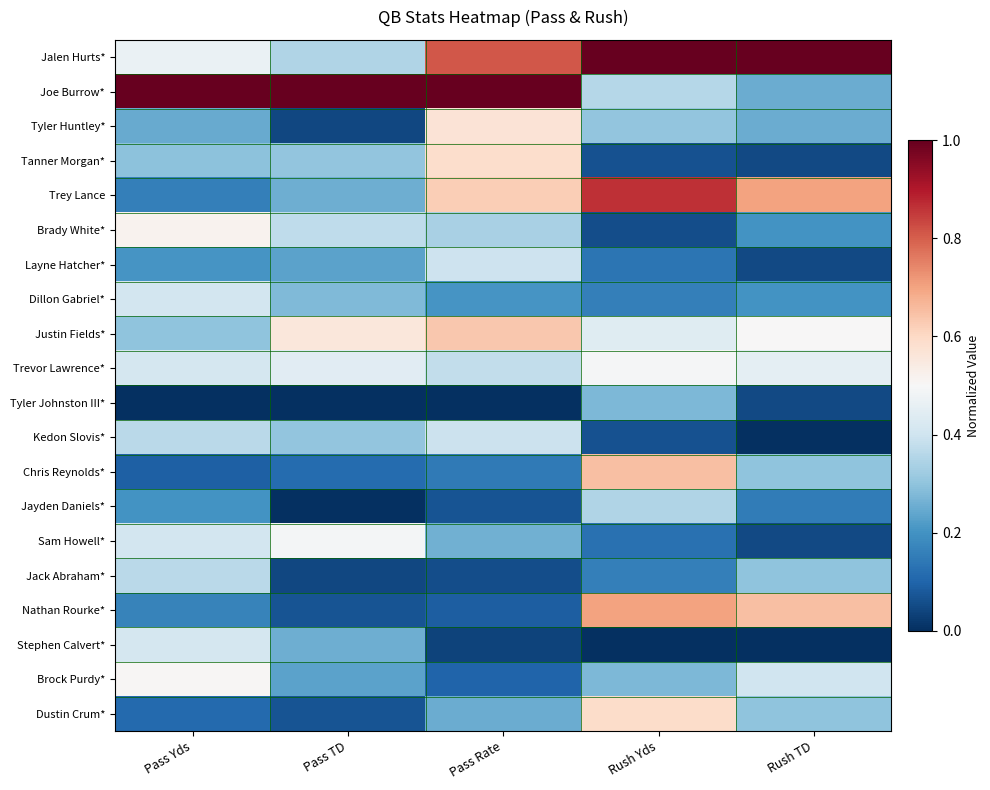

What is the spread (max minus min) of values at Rush Yds?

1.0